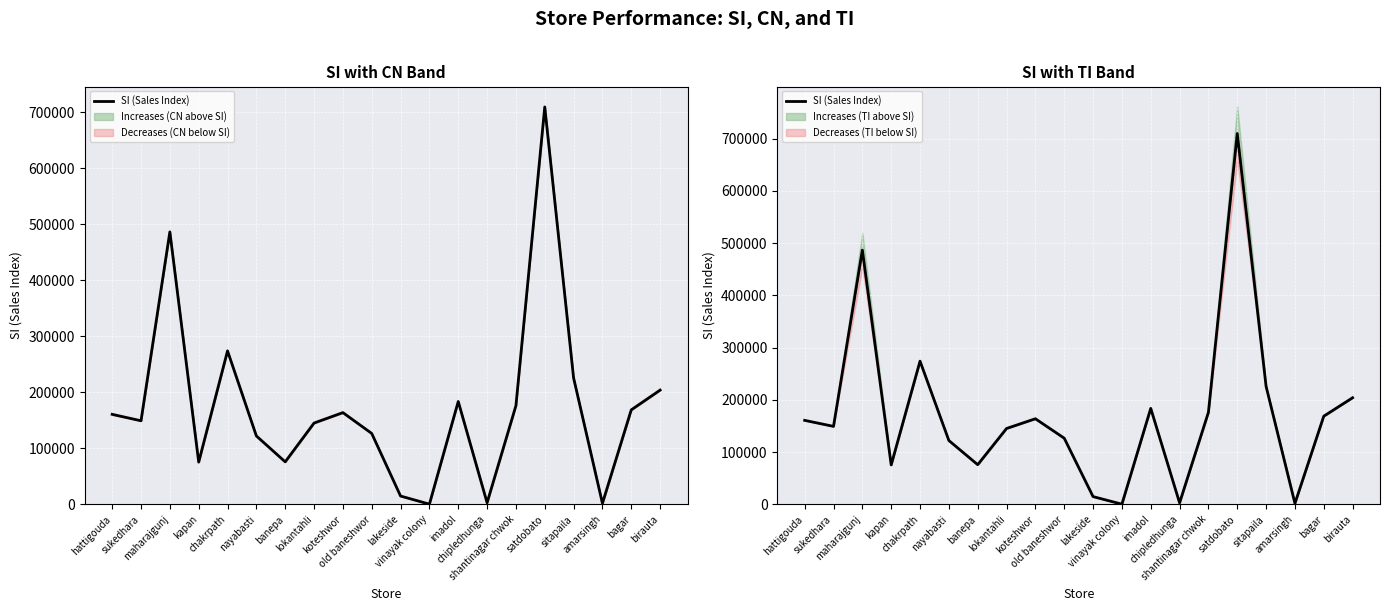

Where does the data first go above 160925?

maharajgunj